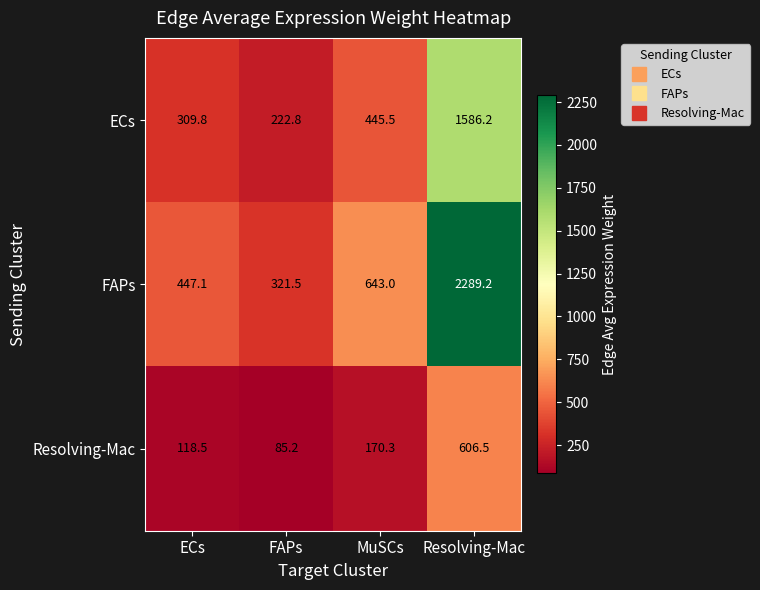

What is the difference between the FAPs values at FAPs and MuSCs?

321.5